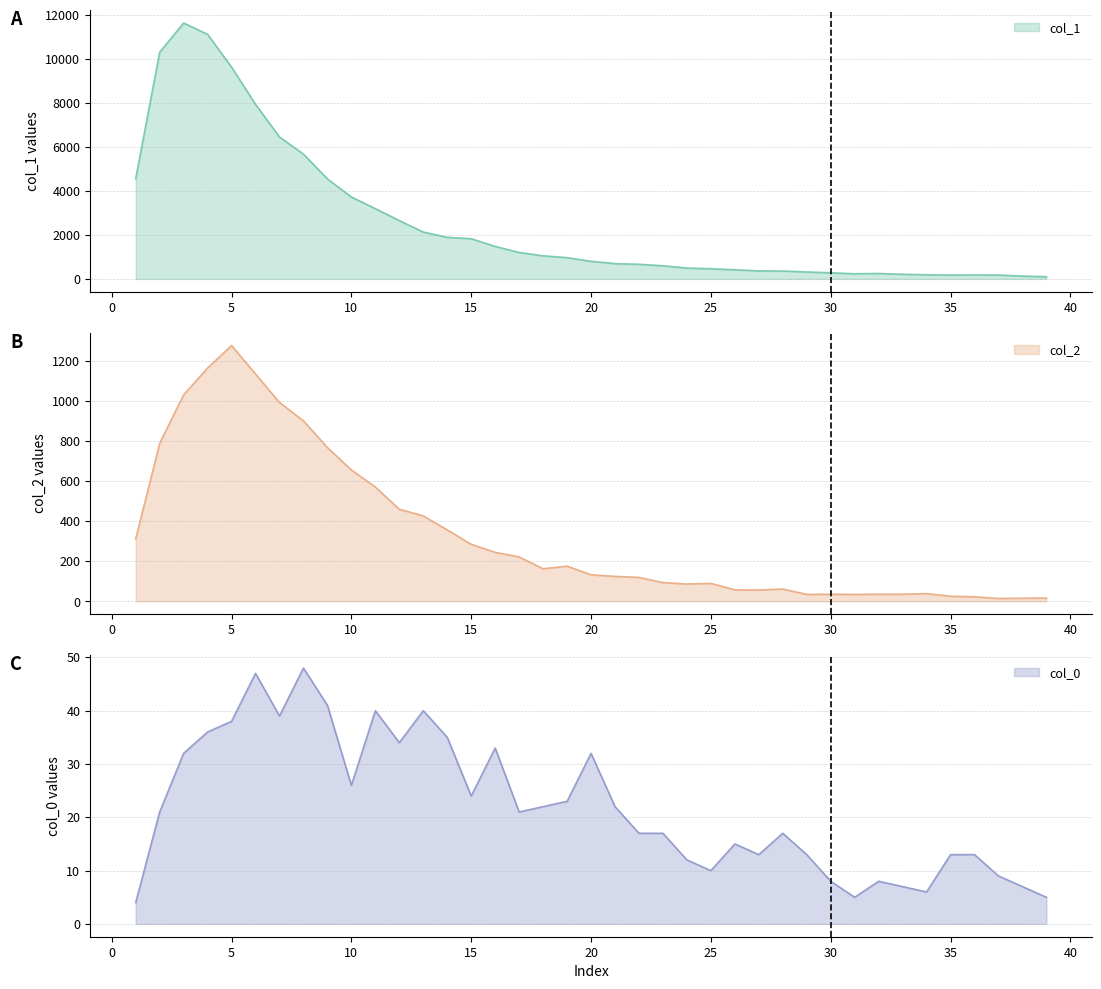

Reading left to right, what are all the values shown in this chart?

col_1: 1=4554	2=10303	3=11631	4=11118	5=9627	6=7937	7=6452	8=5673	9=4547	10=3725	11=3194	12=2653	13=2129	14=1891	15=1828	16=1478	17=1202	18=1050	19=968	20=801	21=696	22=665	23=598	24=494	25=463	26=417	27=364	28=360	29=316	30=279	31=235	32=247	33=212	34=188	35=177	36=182	37=177	38=131	39=101
col_2: 1=312	2=789	3=1031	4=1165	5=1277	6=1135	7=993	8=901	9=768	10=656	11=571	12=460	13=427	14=357	15=285	16=245	17=222	18=163	19=176	20=133	21=125	22=120	23=94	24=87	25=90	26=58	27=57	28=62	29=35	30=36	31=35	32=36	33=36	34=39	35=26	36=23	37=15	38=16	39=17
col_0: 1=4	2=21	3=32	4=36	5=38	6=47	7=39	8=48	9=41	10=26	11=40	12=34	13=40	14=35	15=24	16=33	17=21	18=22	19=23	20=32	21=22	22=17	23=17	24=12	25=10	26=15	27=13	28=17	29=13	30=8	31=5	32=8	33=7	34=6	35=13	36=13	37=9	38=7	39=5